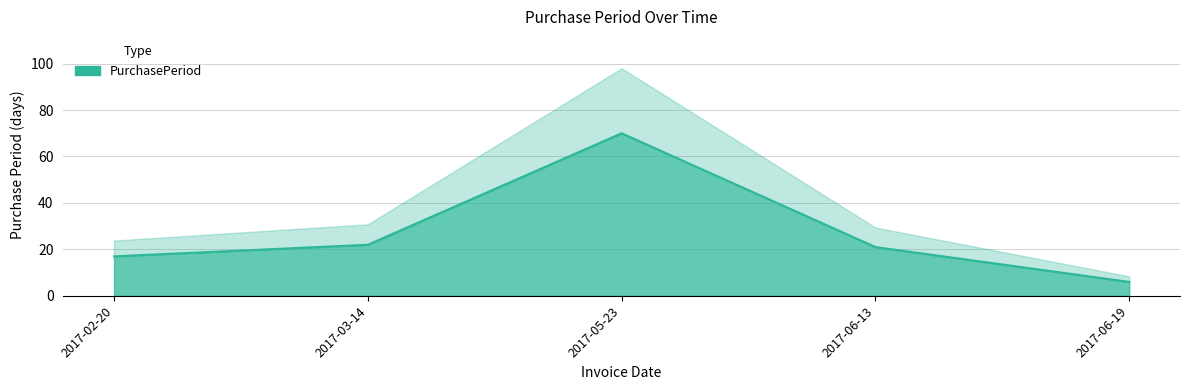

Is it true that the value at 2017-05-23 is 70?

True